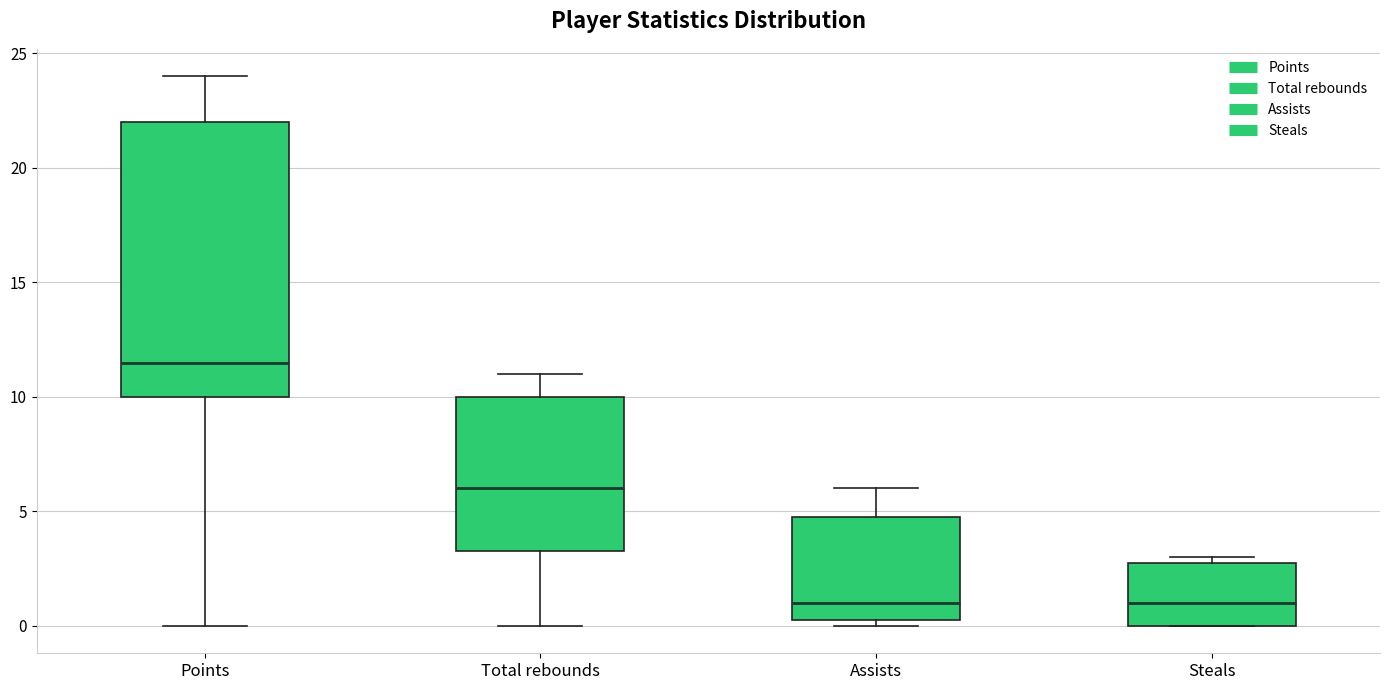

Which box's median line is the highest?

Points